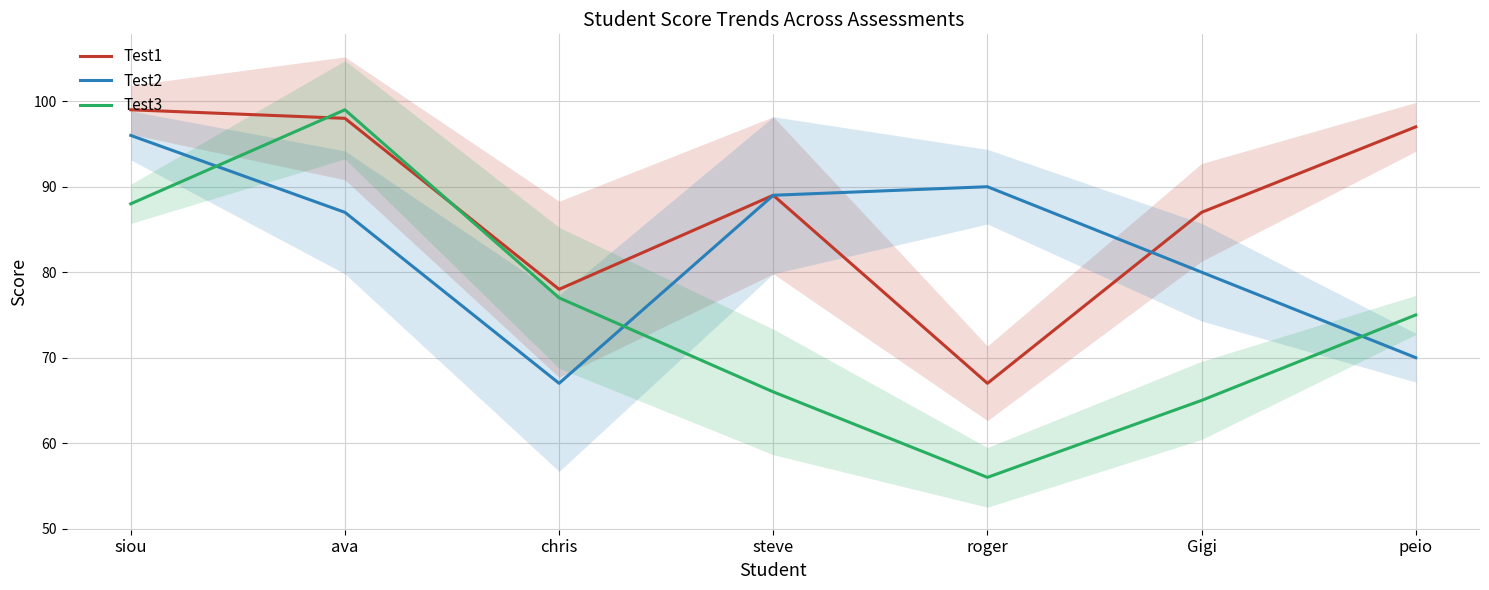

What is the label of the 1st point from the left?

siou